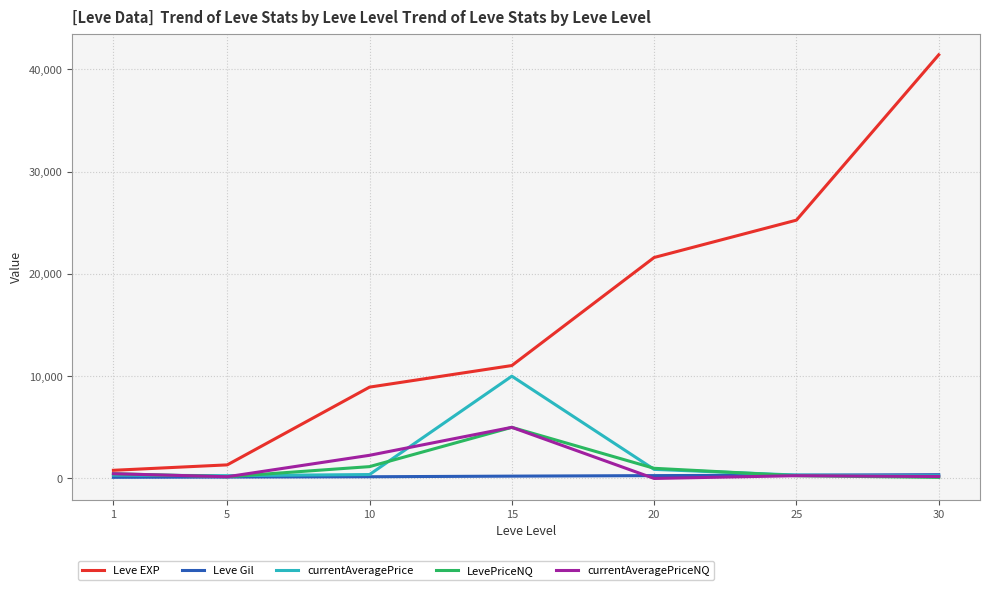

Is the value of LevePriceNQ at 30 greater than the value of Leve EXP at 30?

No